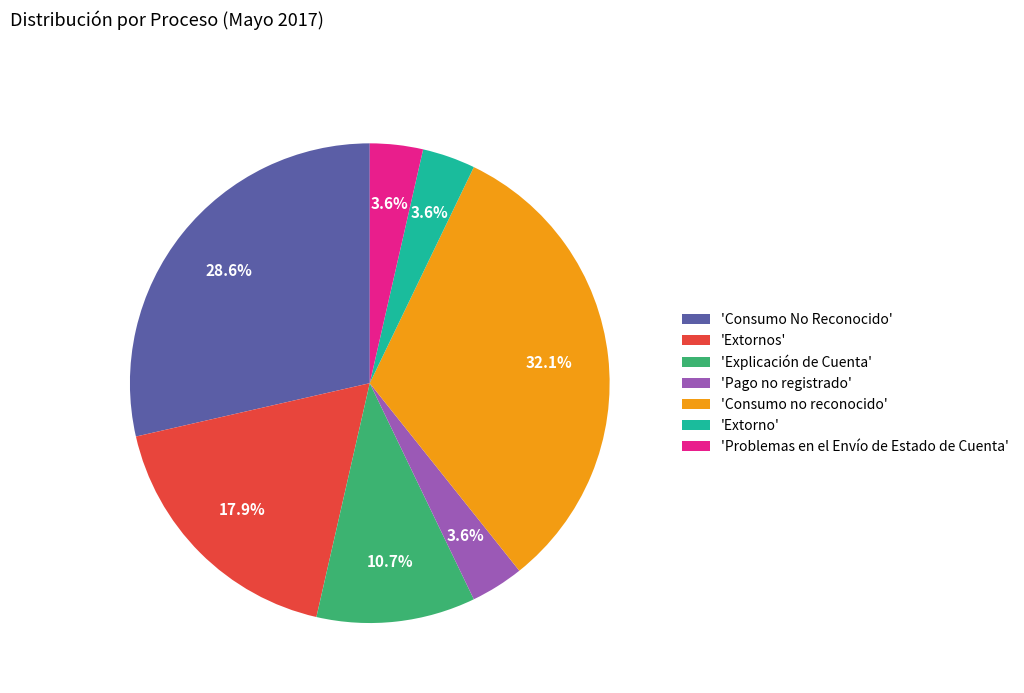

What portion of the pie excludes 'Consumo no reconocido'?

67.9%